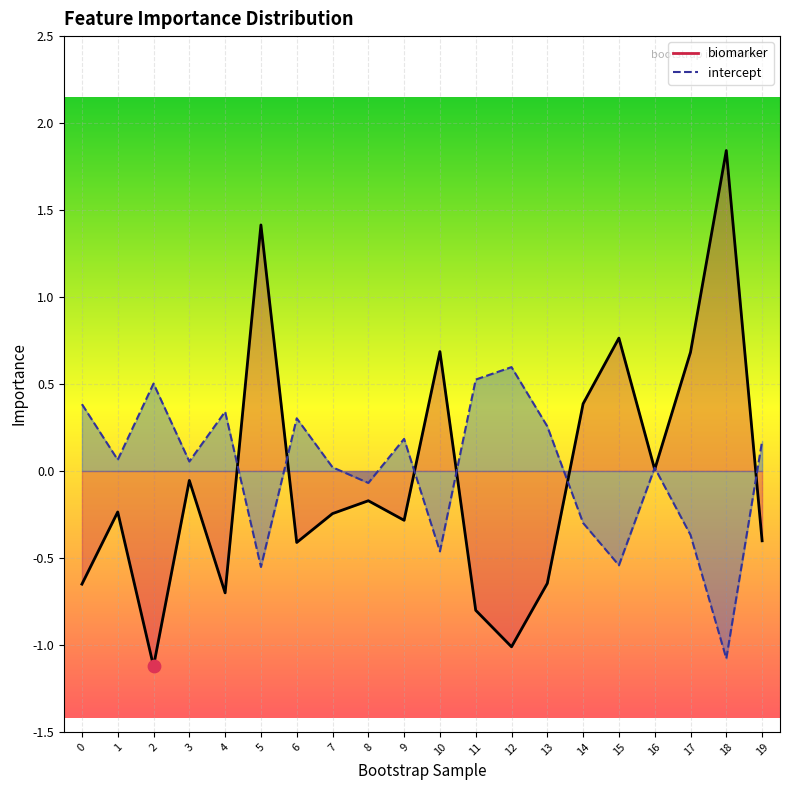

At how many categories does at least one series exceed 0?

19